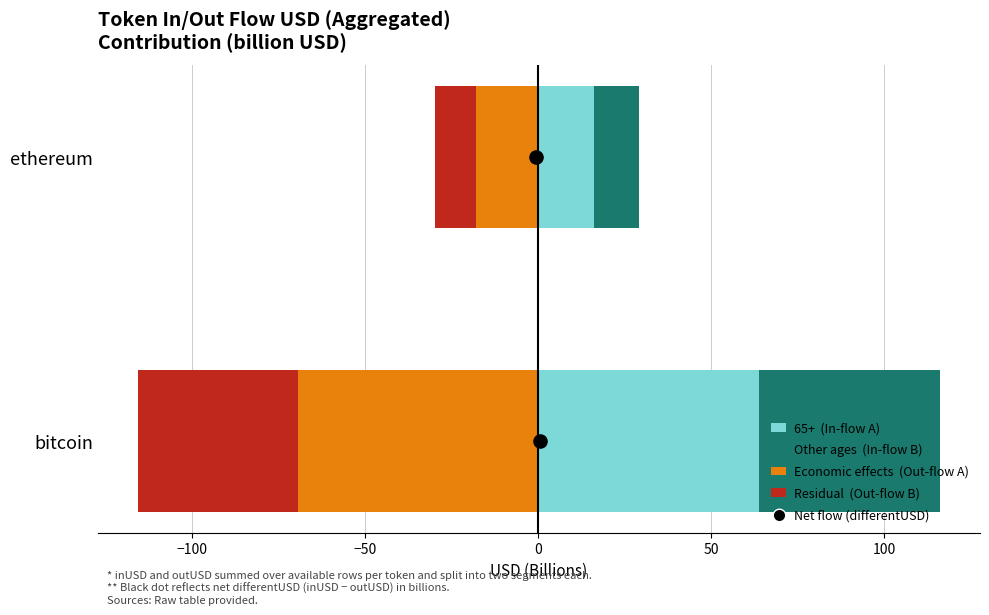

At how many categories does at least one series exceed -25?

2